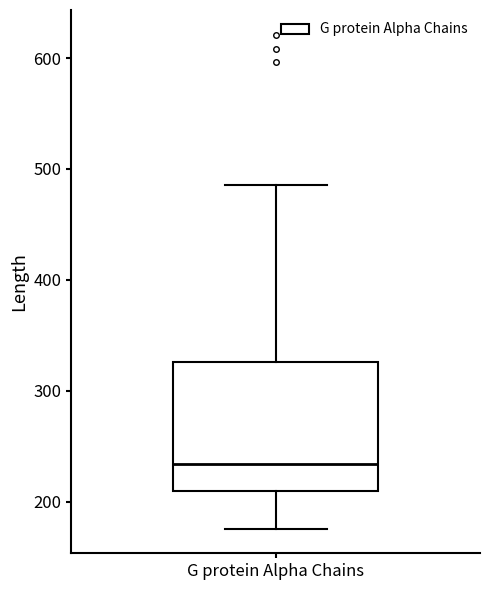

Where is the lower edge of the box for G protein Alpha Chains on the y-axis? The values are not printed on the chart, so give them approximately, as read against the axis.

210